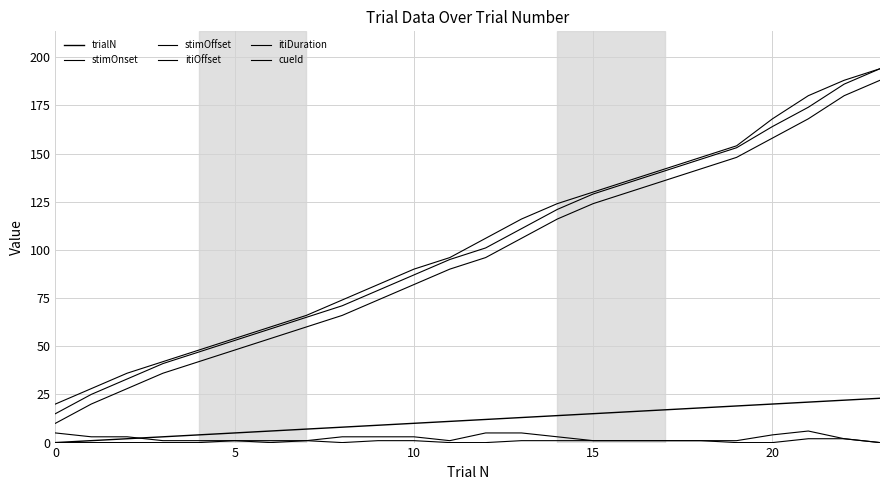

How many lines are shown in the chart?

6